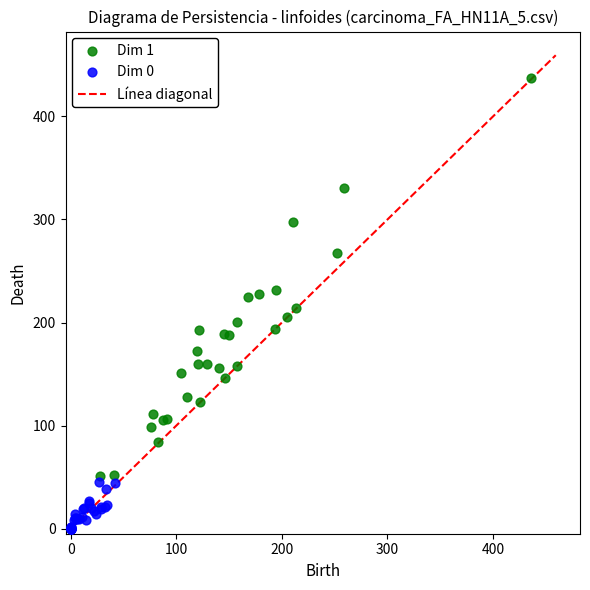

Which series contains the lowest Y value?

Dim 0